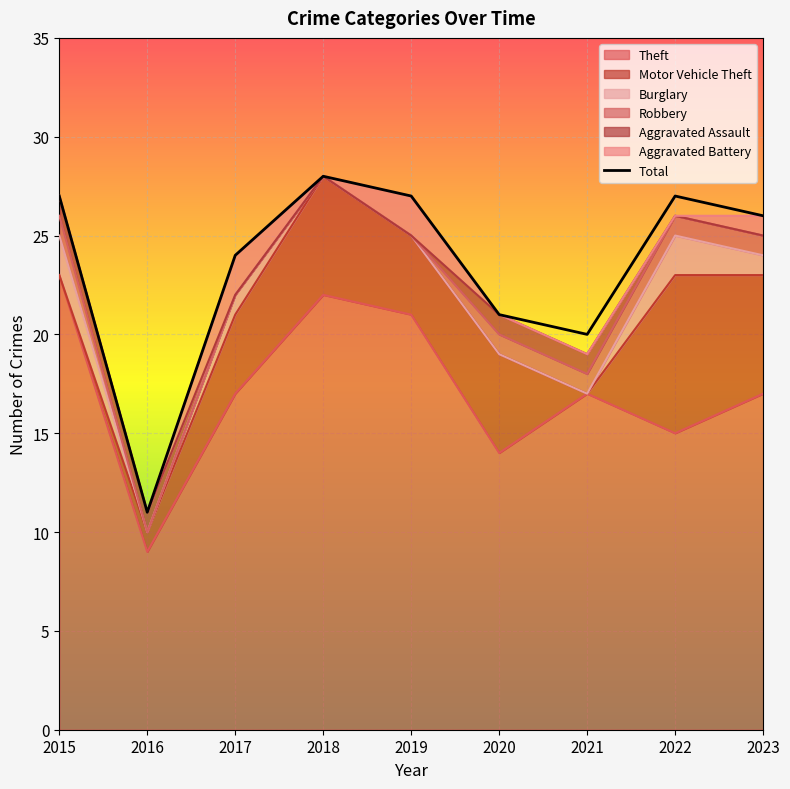

What is the minimum value shown in the chart?

11